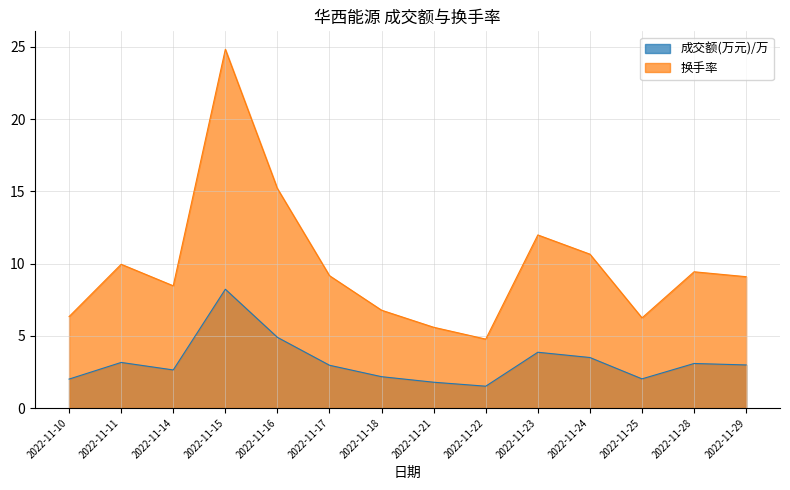

What is the sum of the 换手率 values at 2022-11-10 and 2022-11-22?

11.1